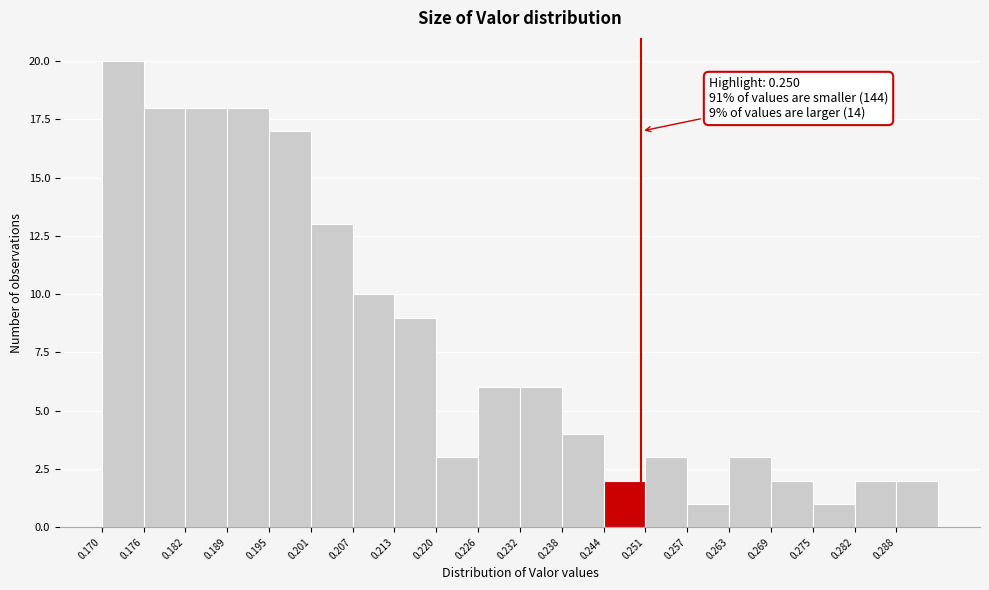

Which range on the x-axis has the tallest bar?

0.170 to 0.176